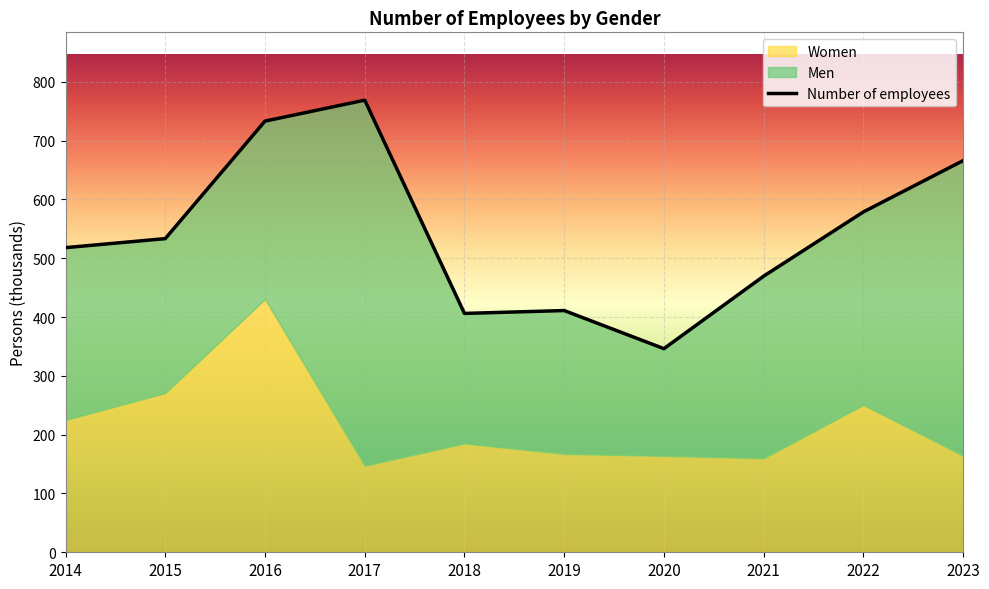

True or false: Women has a value of 328.2 at 2022.

False